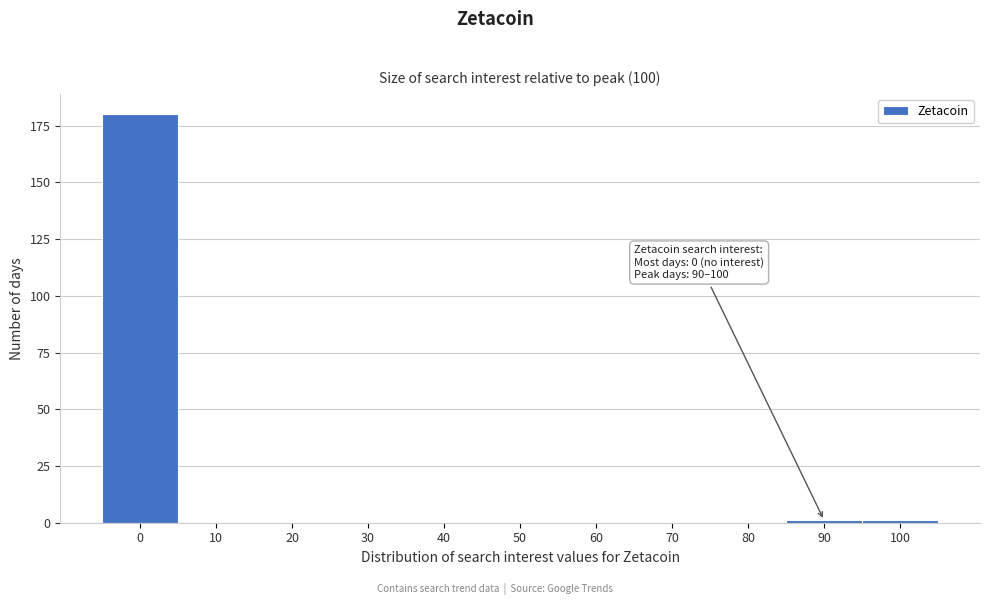

Reading left to right, list all the values displayed in this chart.

0=180	10=0	20=0	30=0	40=0	50=0	60=0	70=0	80=0	90=1	100=1